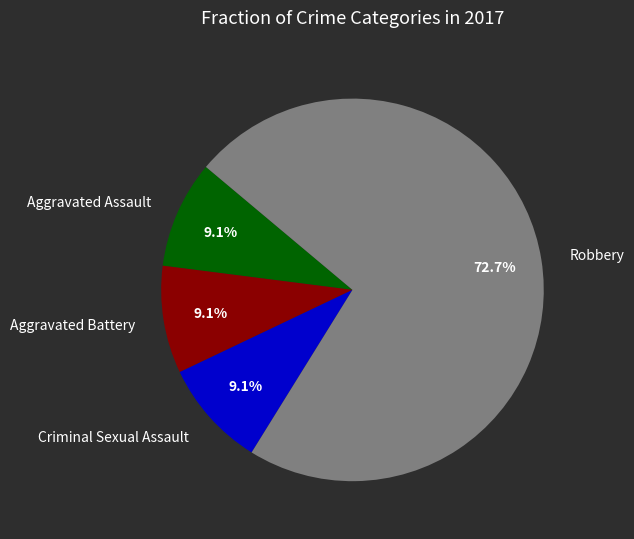

Between Robbery and Aggravated Battery, which is larger?

Robbery